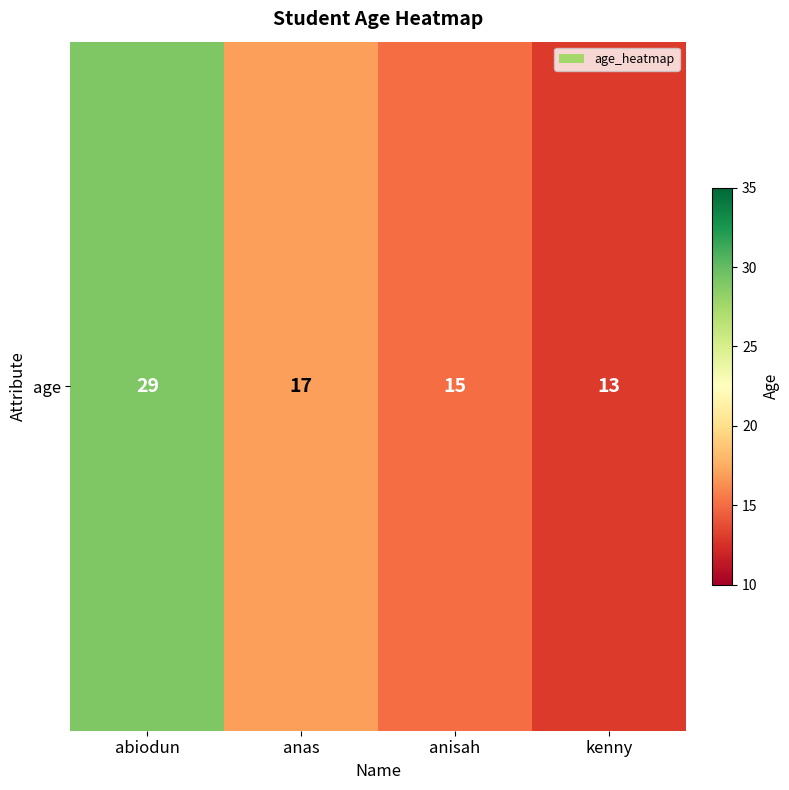

Reading left to right, what are all the values shown in this chart?

abiodun=29	anas=17	anisah=15	kenny=13